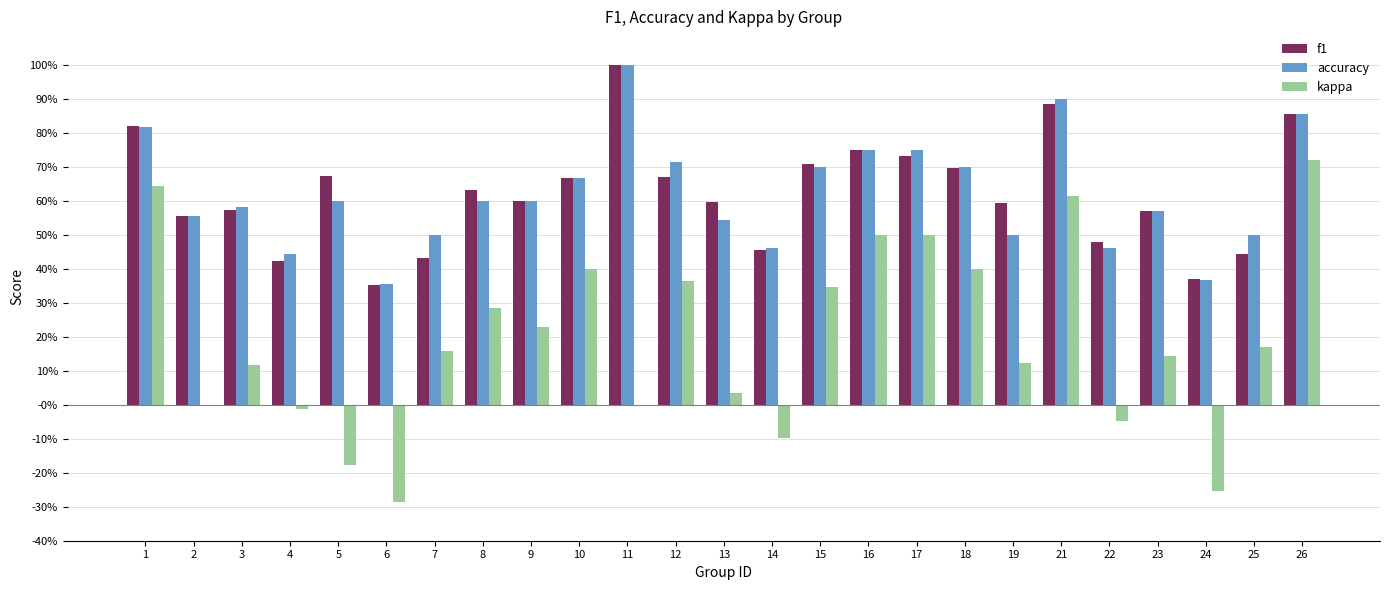

What are all the series names shown in the legend?

f1, accuracy, kappa